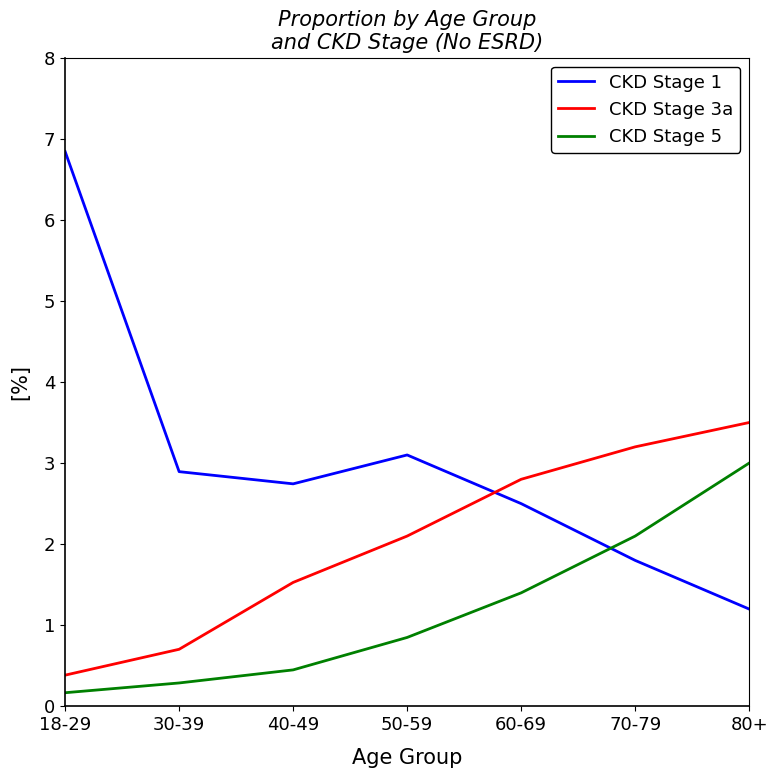

Does the chart display data point markers on the line(s)?

No